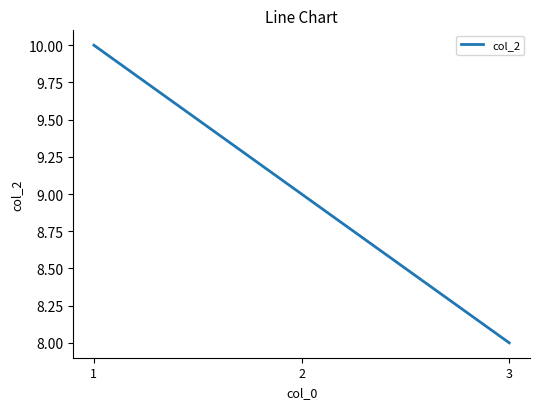

At which label is the value closest to 9?

2